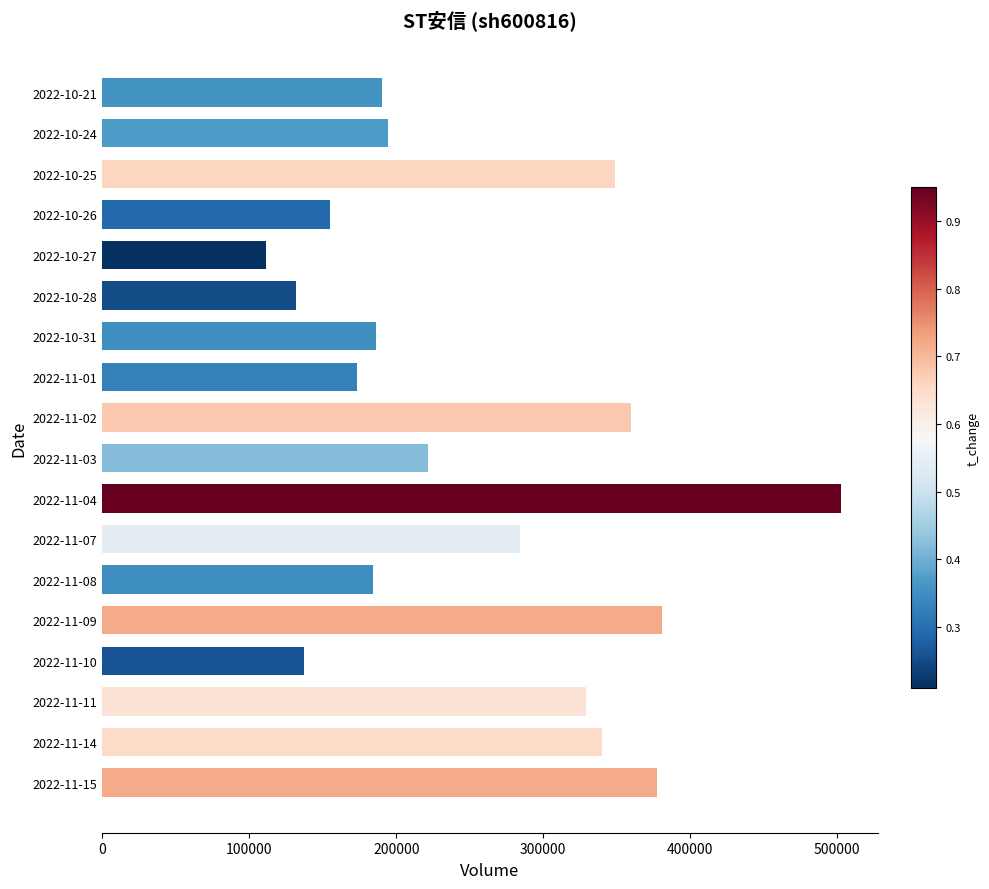

Which label corresponds to the smallest value in the chart?

2022-10-27